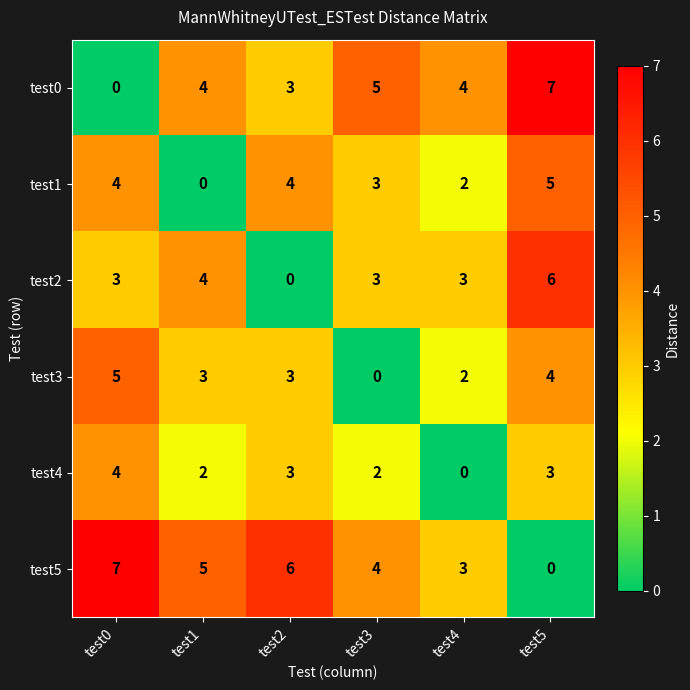

What is the average value of the test1 series?

3